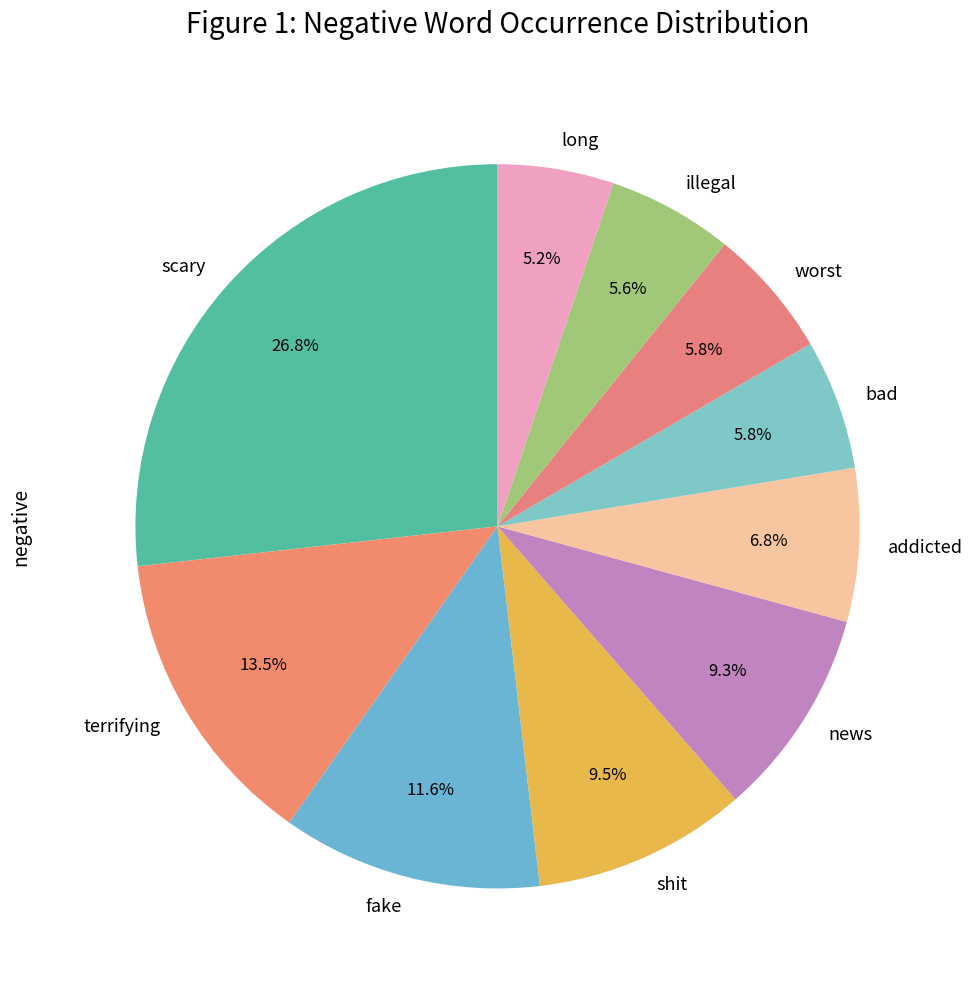

How many segments does this pie chart have?

10